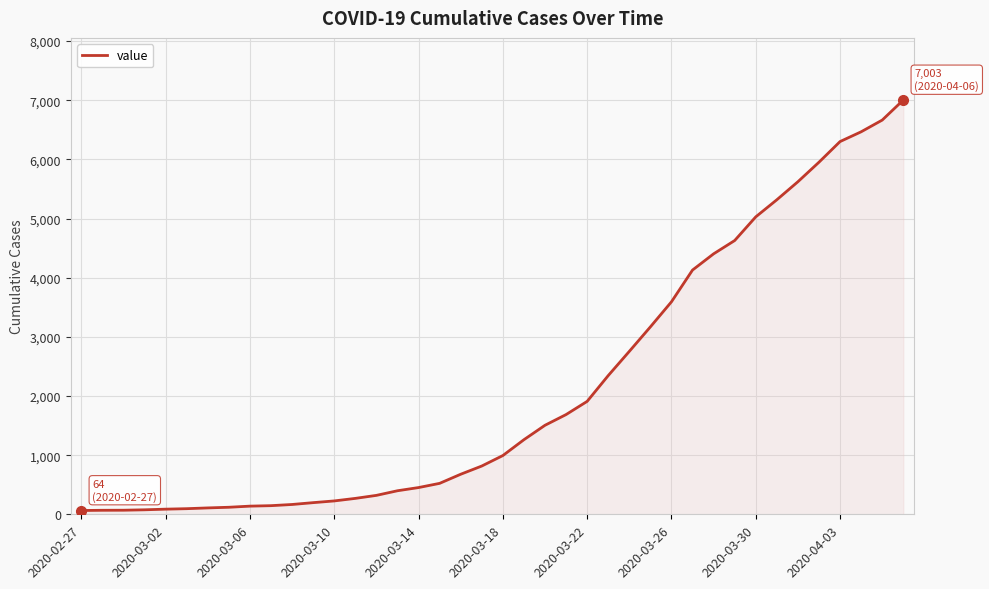

What is the difference between the maximum and minimum values?

6939